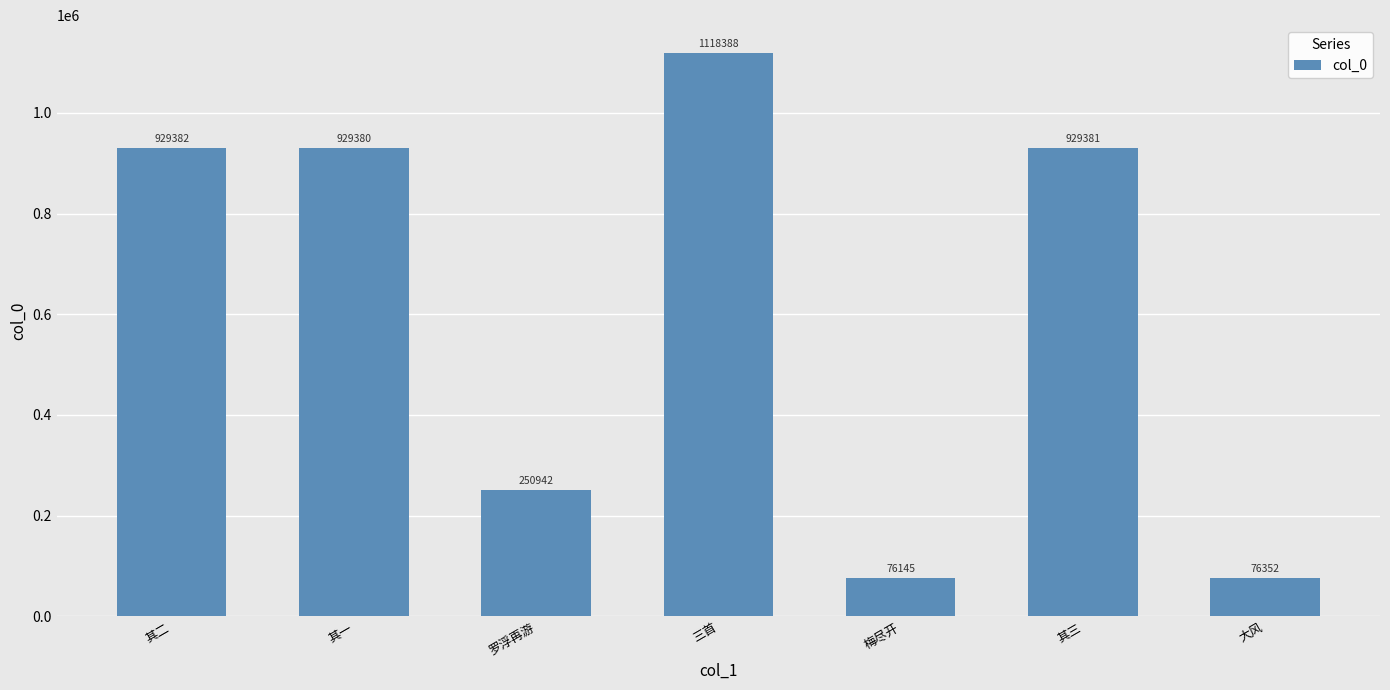

Rank the categories by value from highest to lowest.

三首, 其二, 其三, 其一, 罗浮再游, 大风, 梅尽开